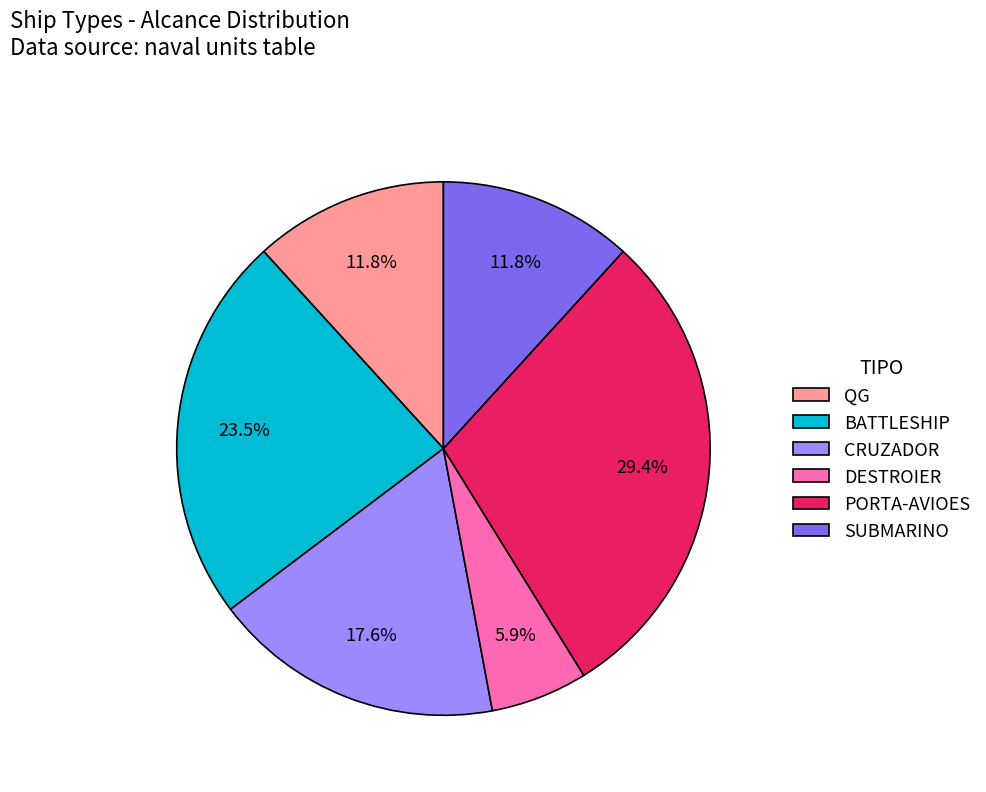

Approximately how many times larger is the value at SUBMARINO compared to PORTA-AVIOES?

0.4